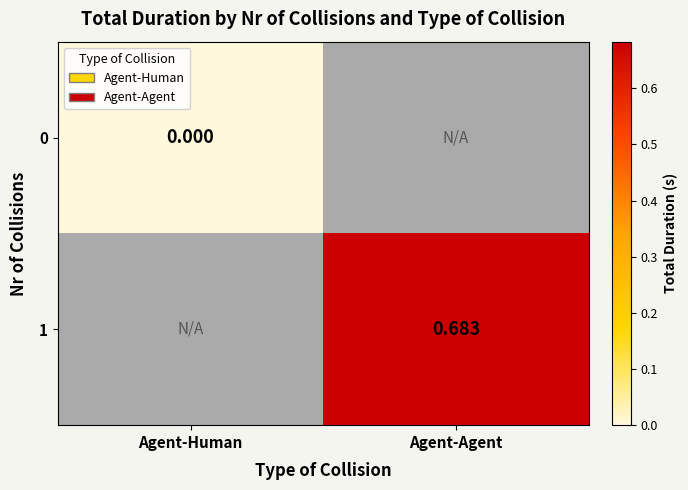

Count the number of data series in this chart.

2